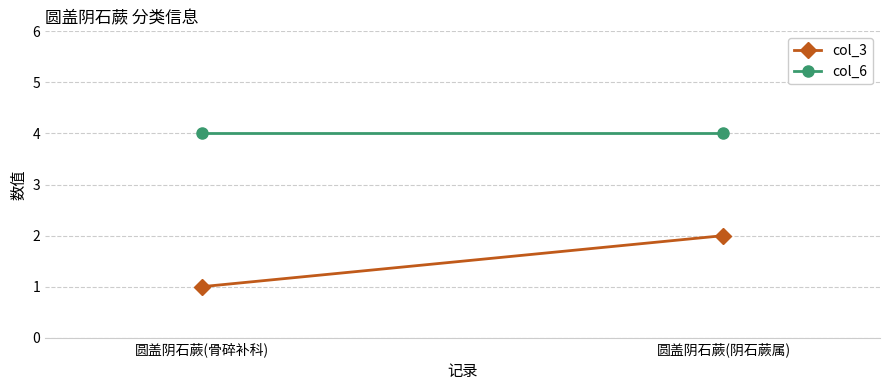

Where is col_6 nearest to the value 4?

圆盖阴石蕨(骨碎补科)